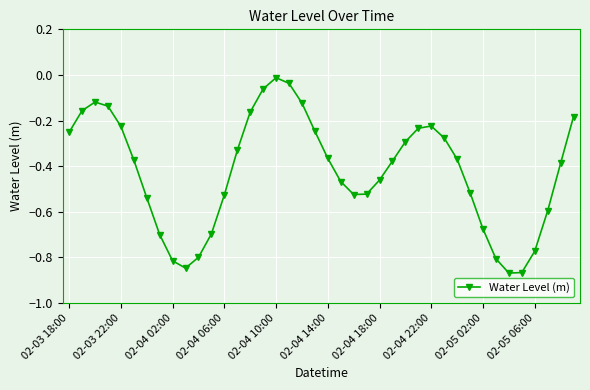

What is the difference between the maximum and minimum values?

0.9